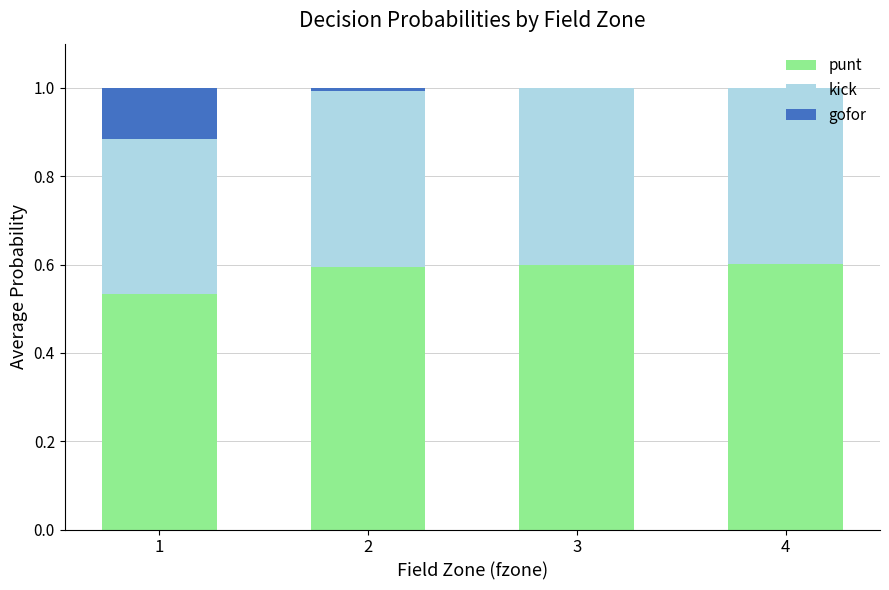

What is the total value across all series at 1?

1.0